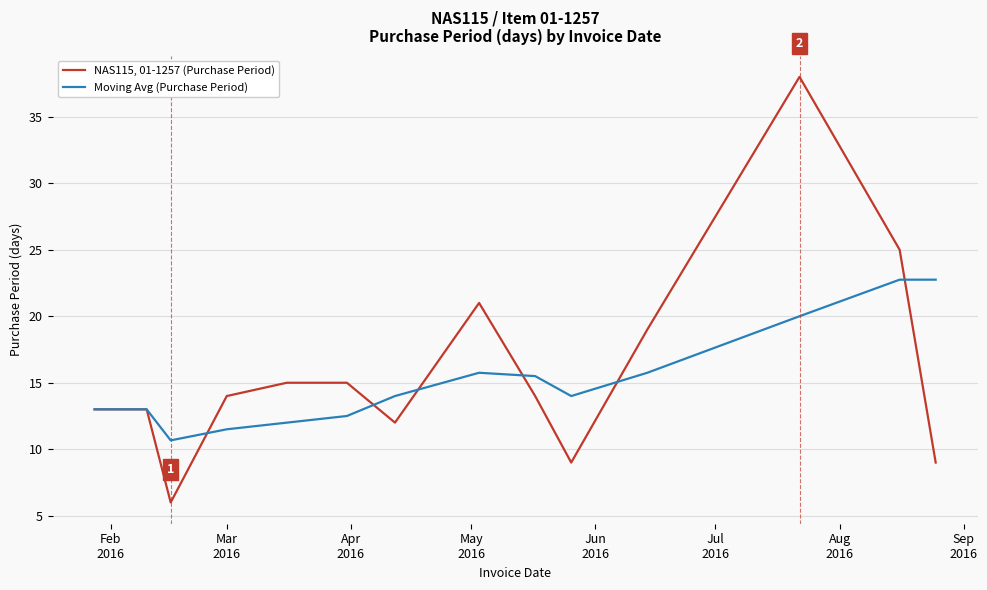

List the series in order of their overall mean, lowest first.

Moving Avg (Purchase Period), NAS115, 01-1257 (Purchase Period)